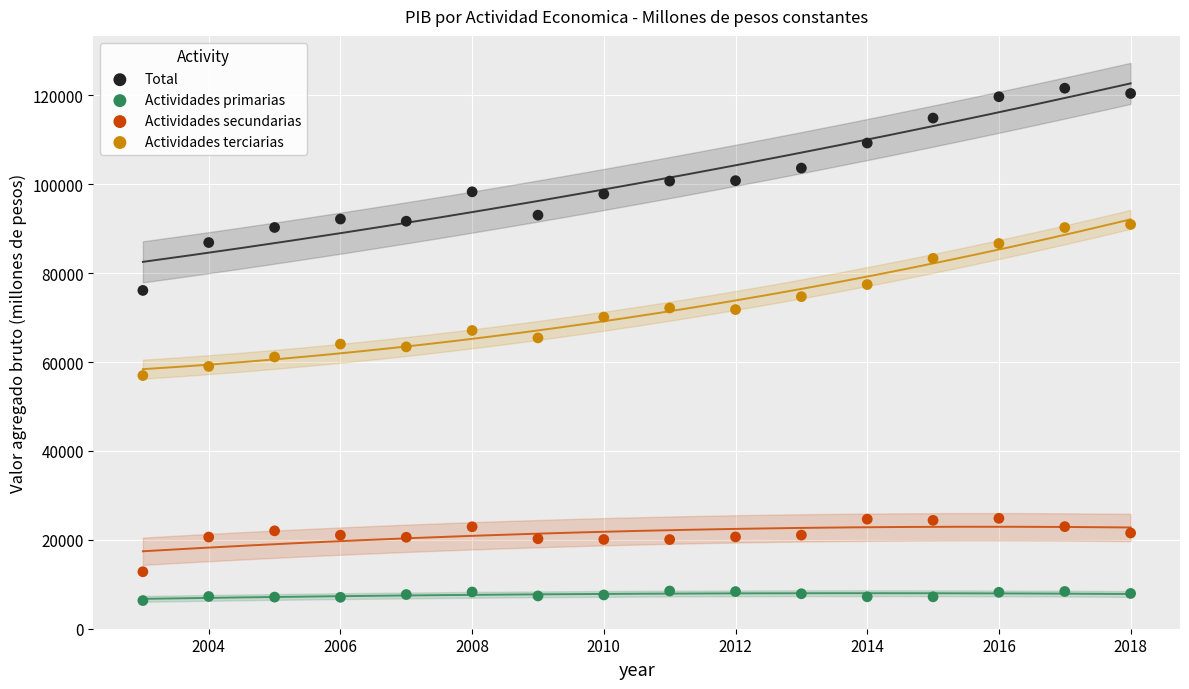

Which series reaches the minimum Y coordinate?

Actividades primarias